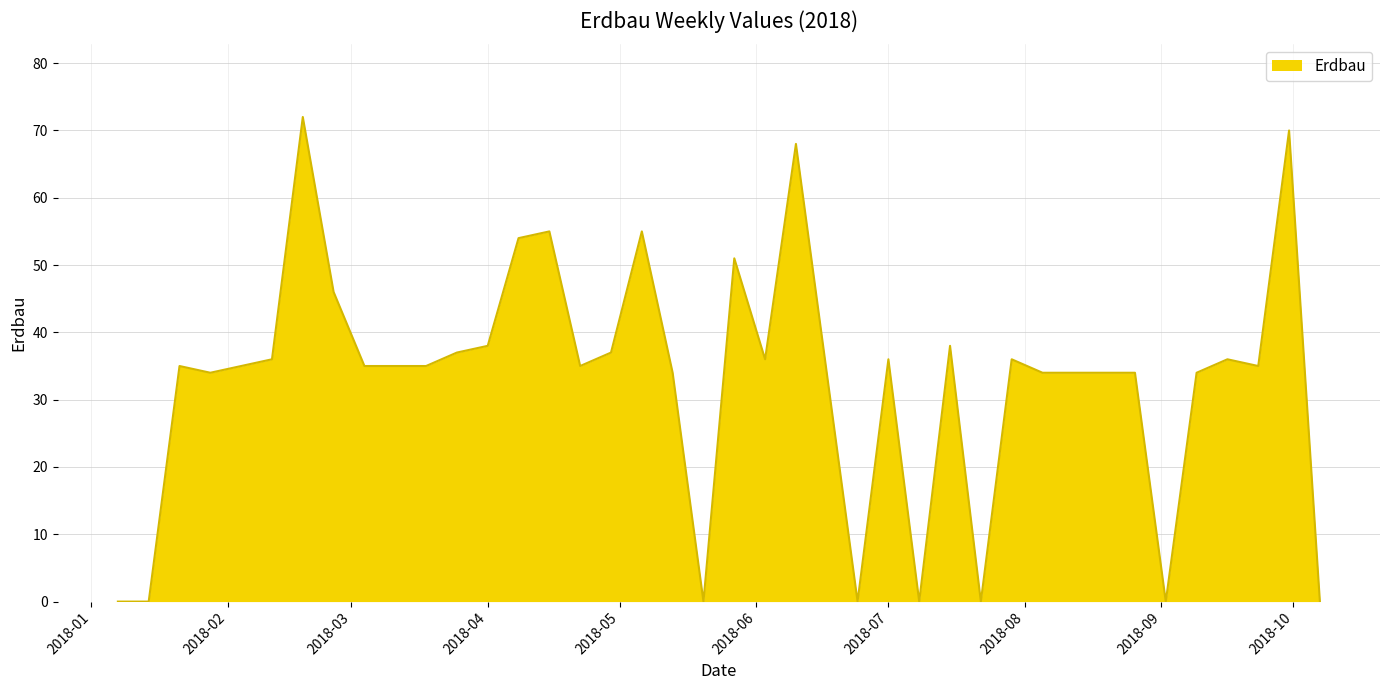

What is the difference between the maximum and minimum values?

72